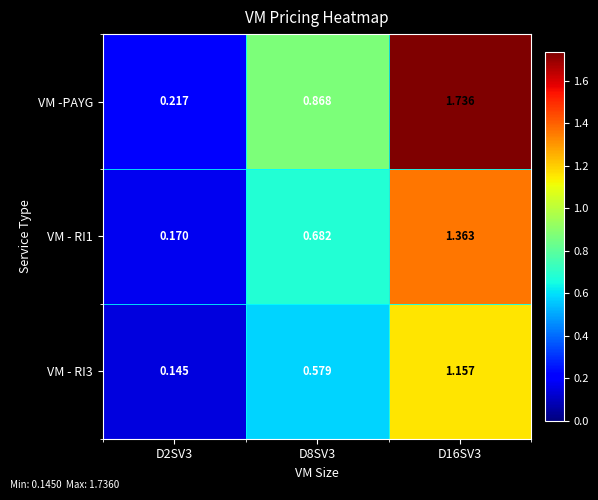

Is the value of VM - RI3 at D2SV3 greater than the value of VM - RI1 at D16SV3?

No